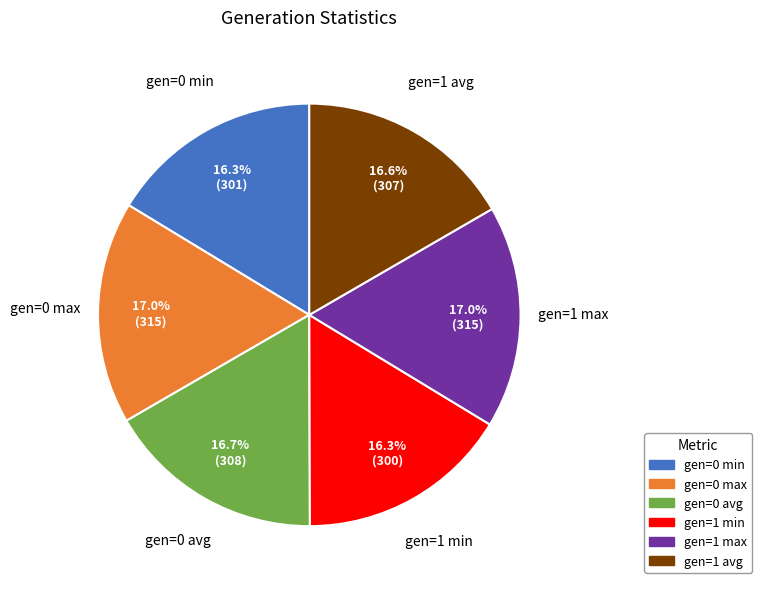

Does gen=0 avg represent more than half of the total?

No